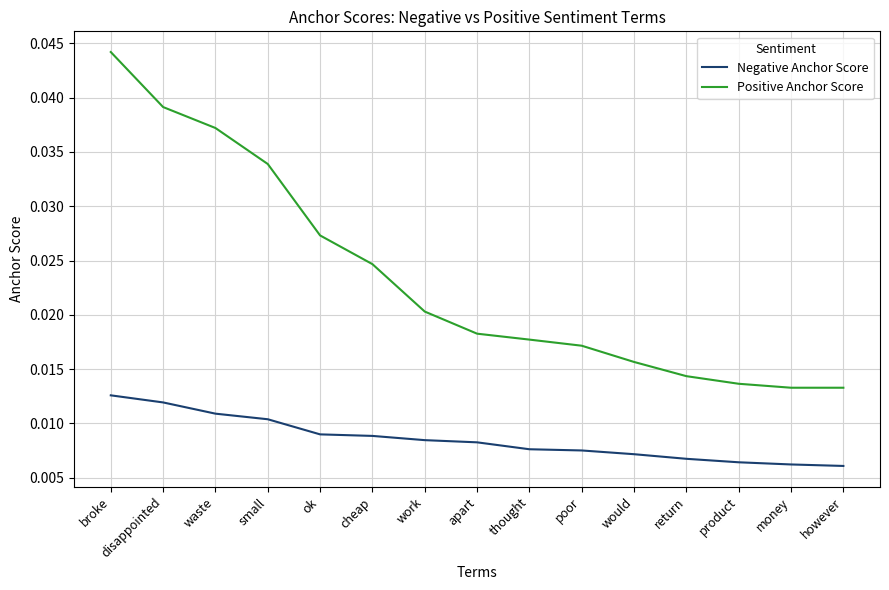

Which label corresponds to the largest value in the chart?

broke